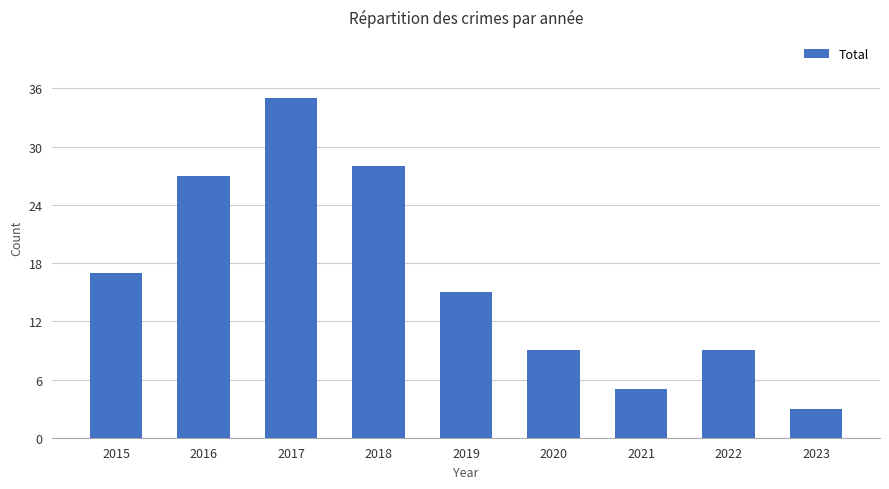

What is the ratio of the value at 2017 to the value at 2019?

2.3